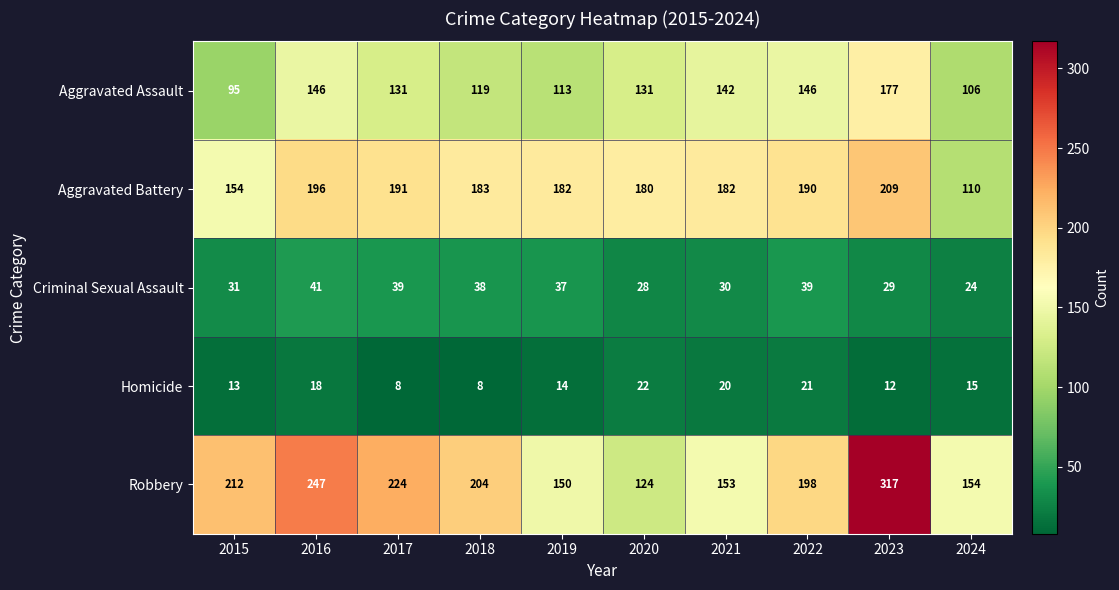

Is the value of Aggravated Assault at 2023 greater than the value of Criminal Sexual Assault at 2016?

Yes